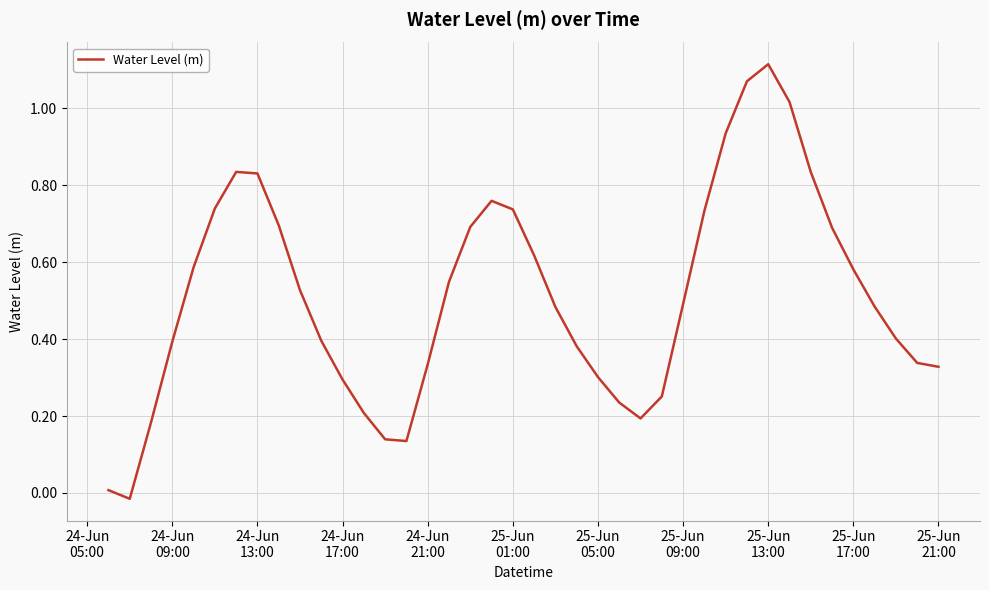

What is the value of the 35th point from the left?

0.7